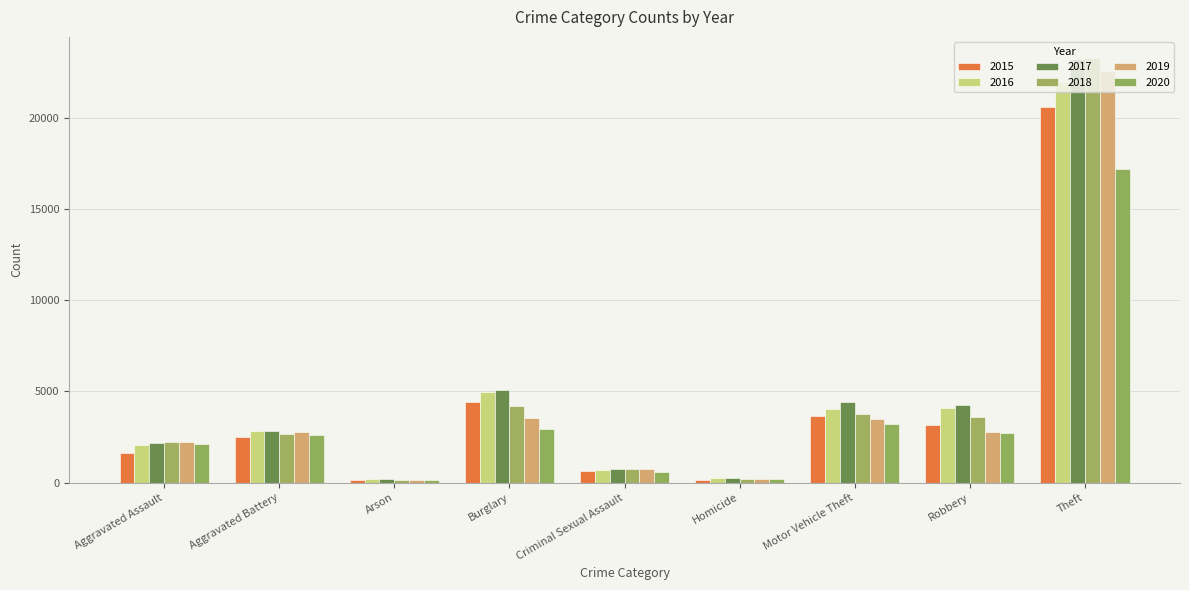

Which has a higher value, Aggravated Assault or Aggravated Battery?

Aggravated Battery